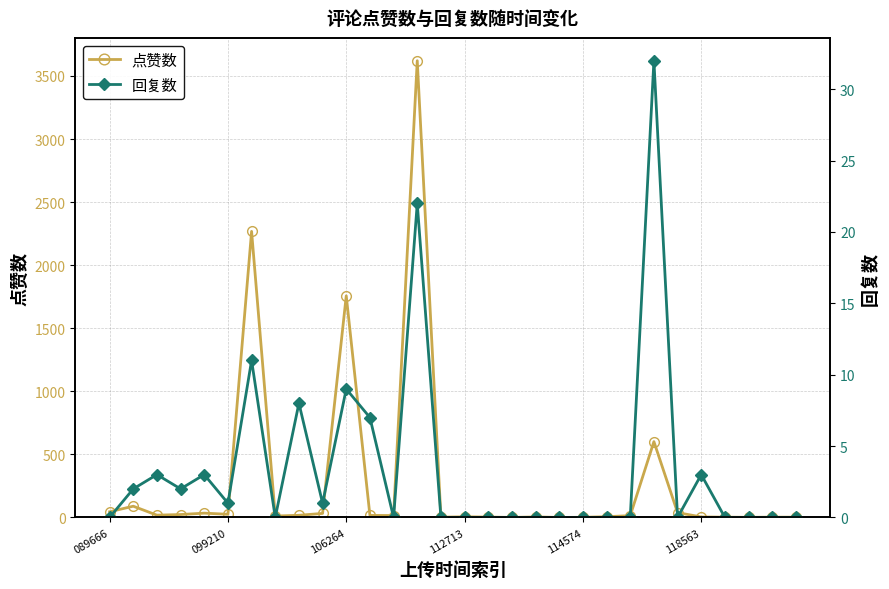

True or false: 点赞数 has more than 0 points higher than both neighbors.

True